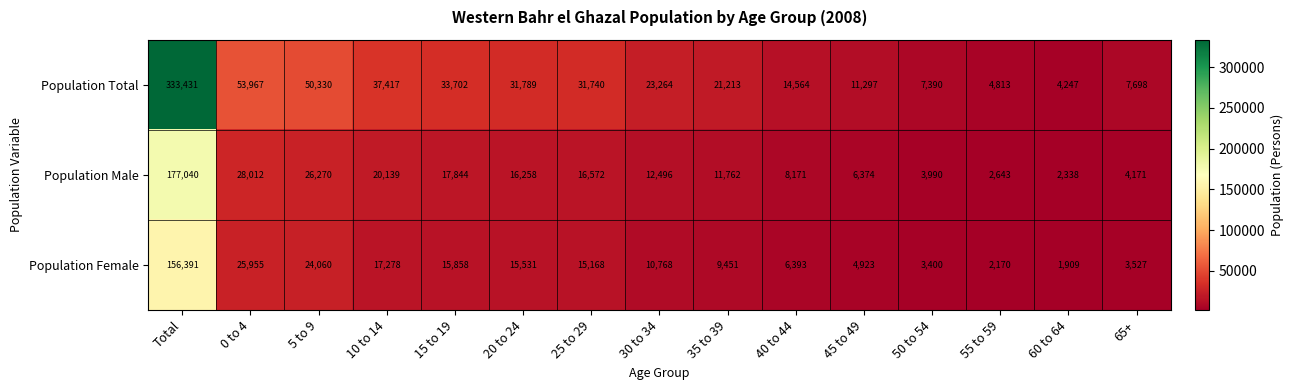

Count the number of data series in this chart.

3